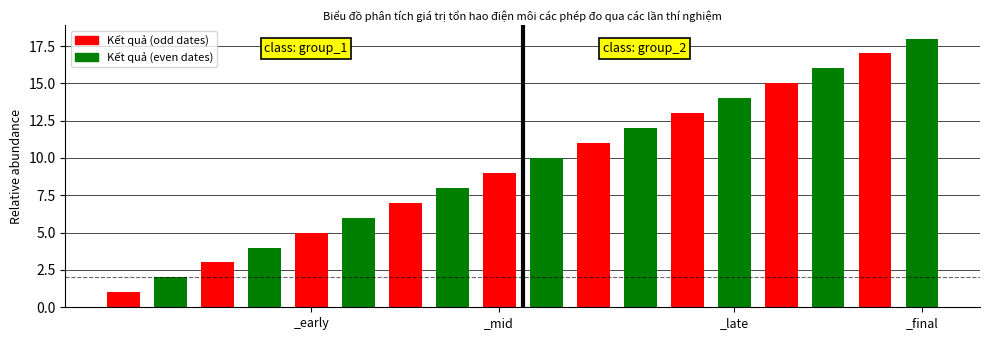

What is the maximum value shown in the chart?

18